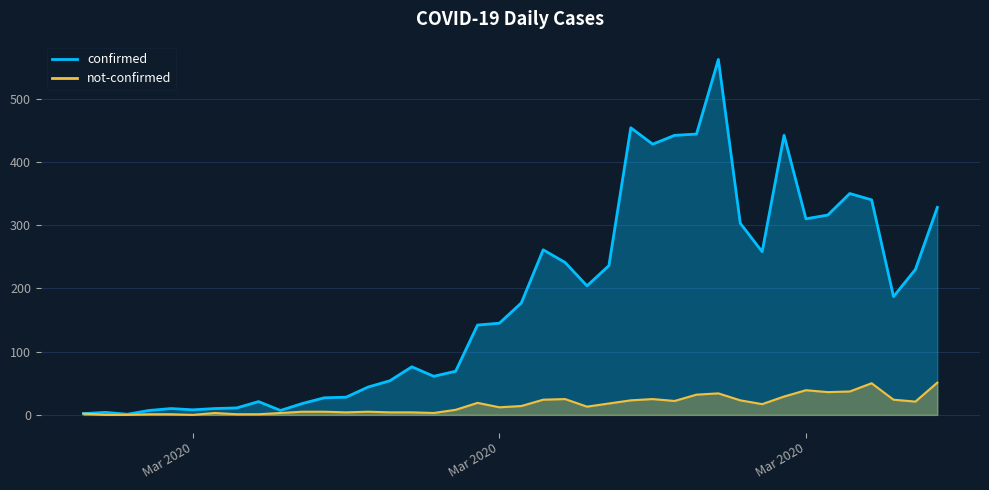

At how many categories does at least one series exceed 499?

1